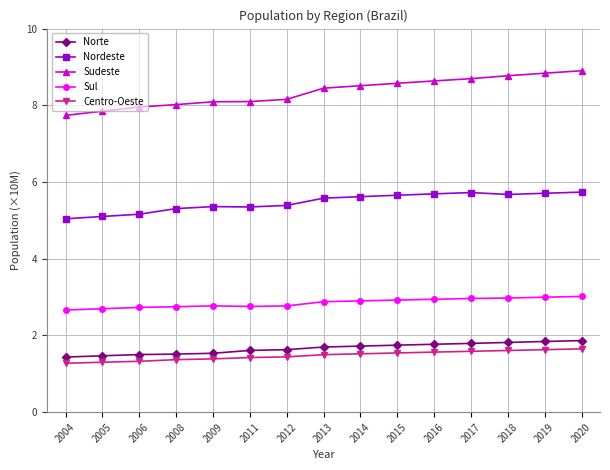

What is the difference between the maximum and minimum values in the Nordeste series?

0.7